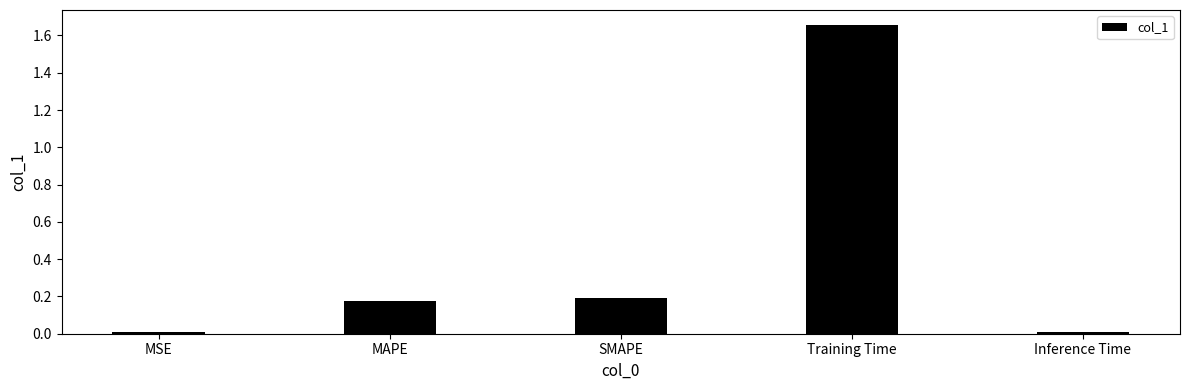

What is the difference between the maximum and second lowest values?

1.6